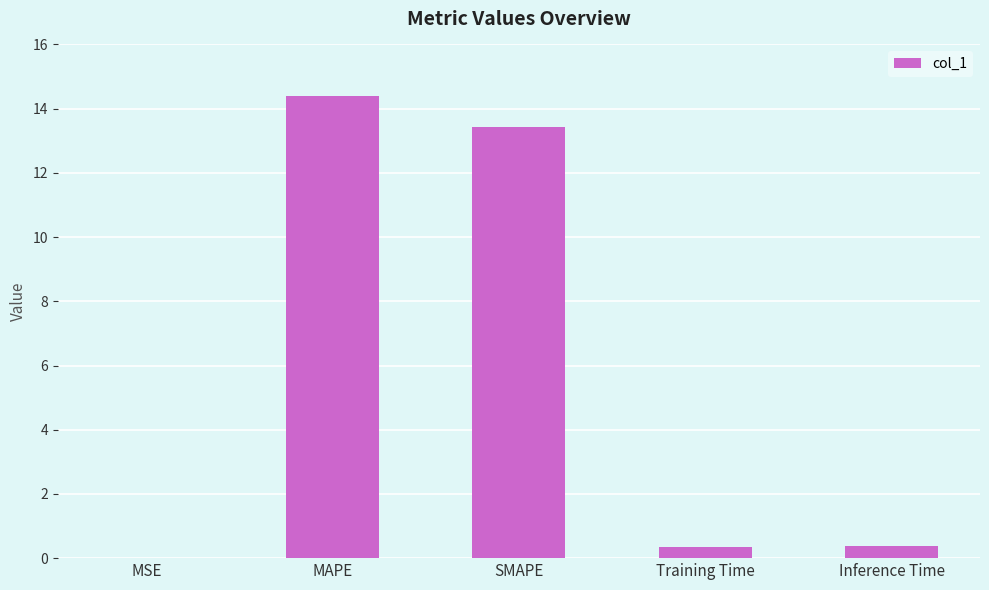

How many categories are shown in the chart?

5